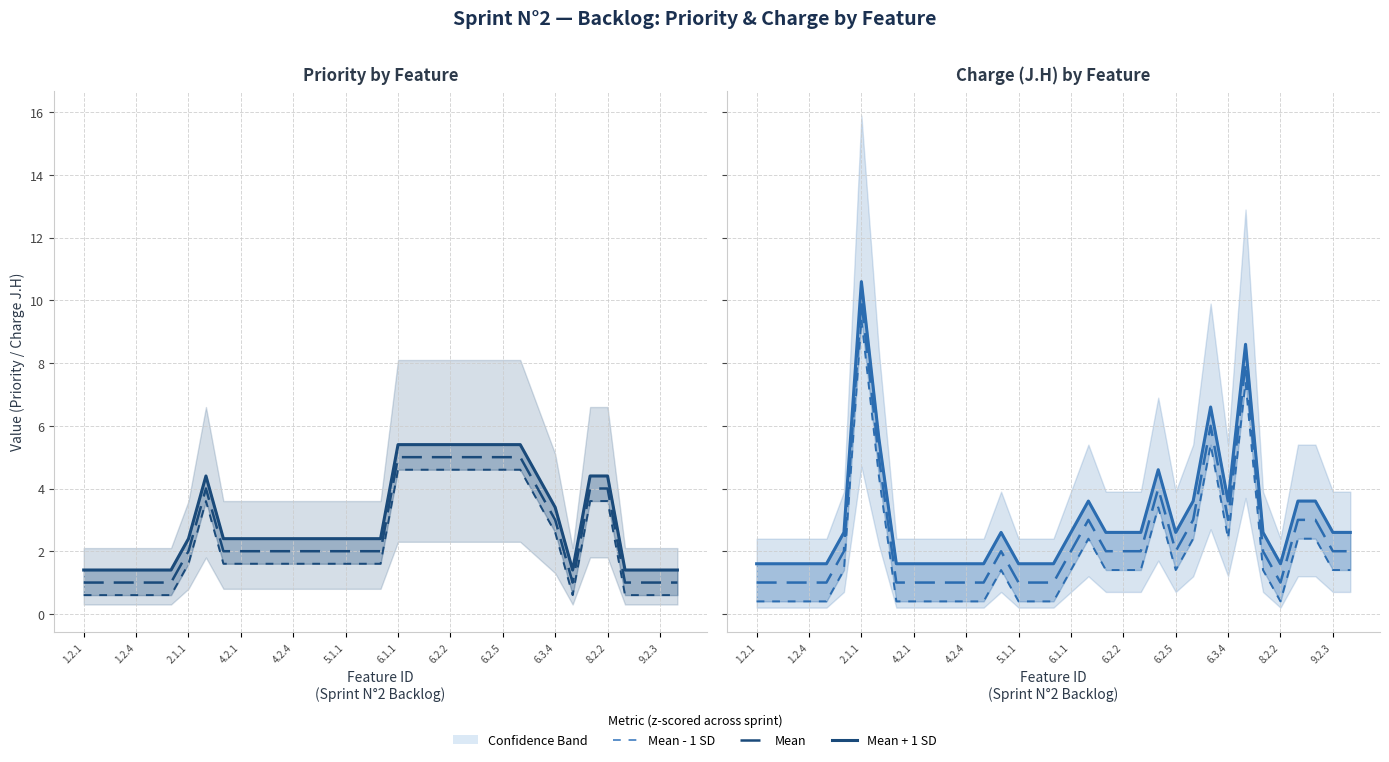

How many lines are shown in the chart?

3